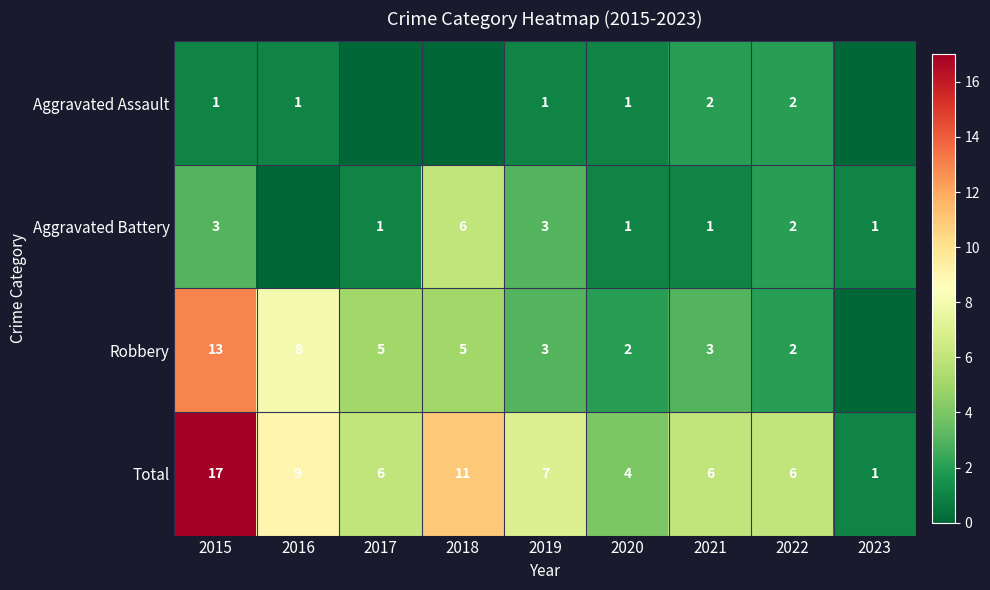

What is the difference between the maximum and second lowest values in the Total series?

13